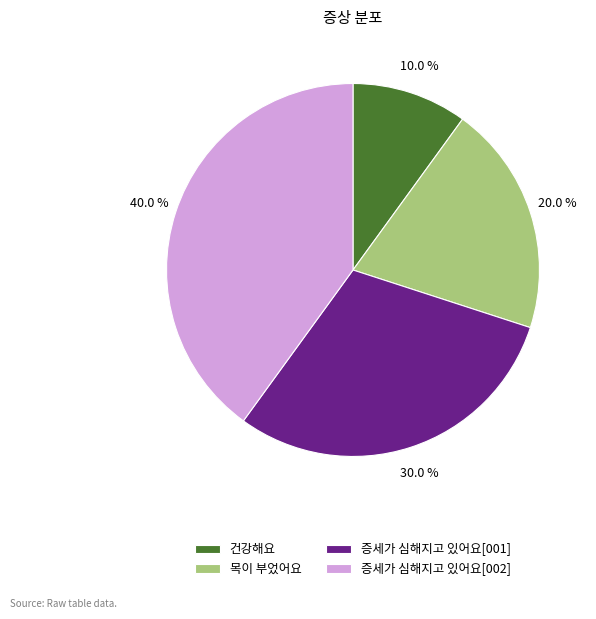

What percentage is NOT represented by 건강해요?

90.0%